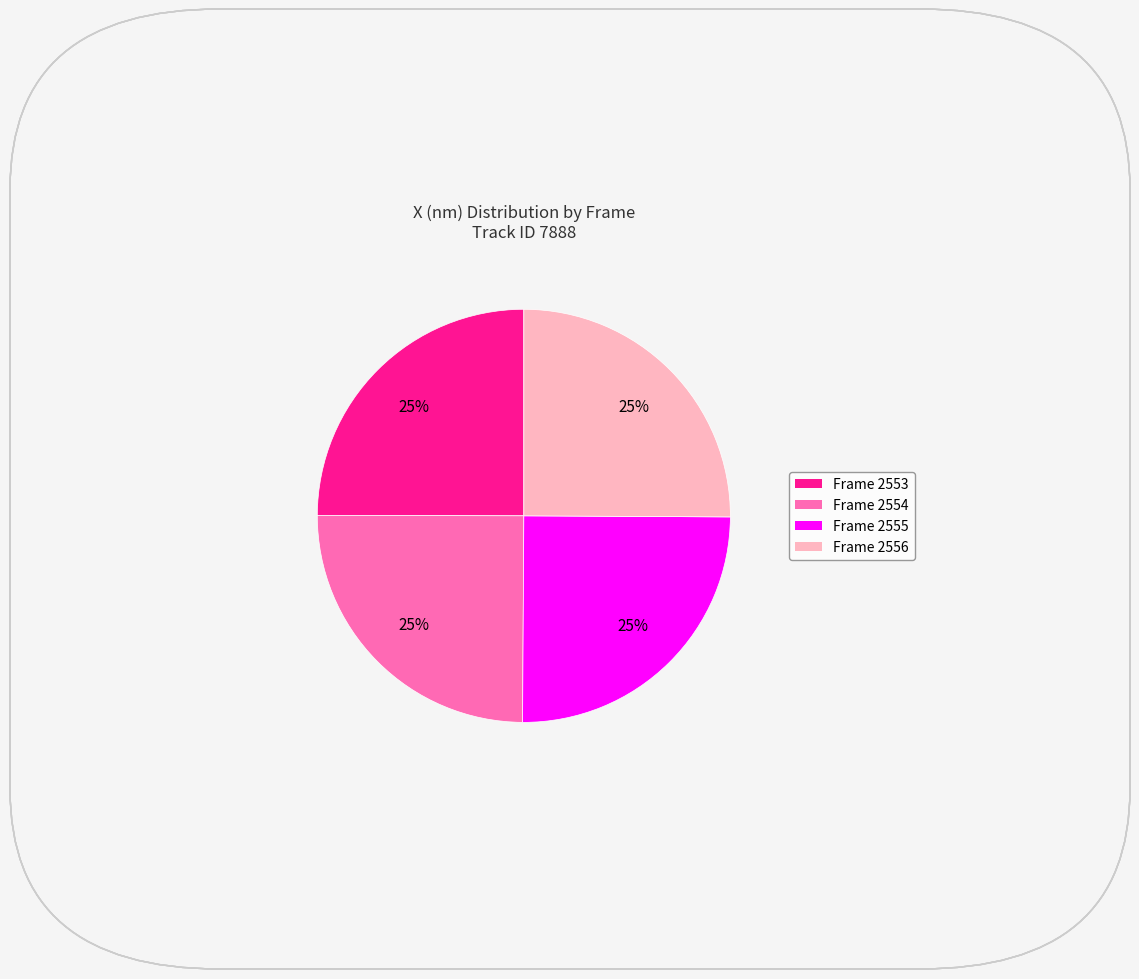

Approximately how many times larger is the value at Frame 2556 compared to Frame 2554?

1.0